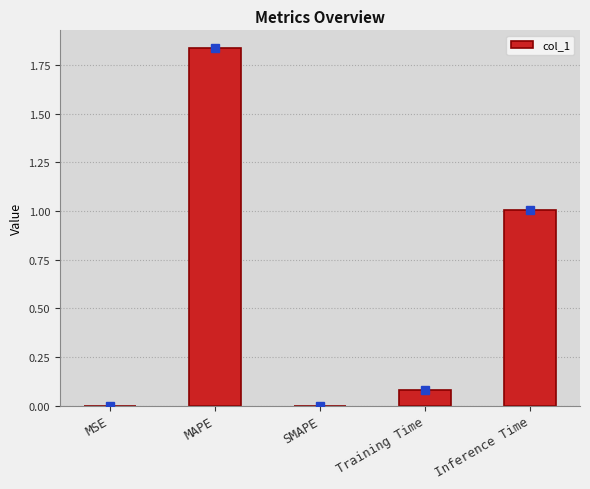

What is the sum of all values?

2.9